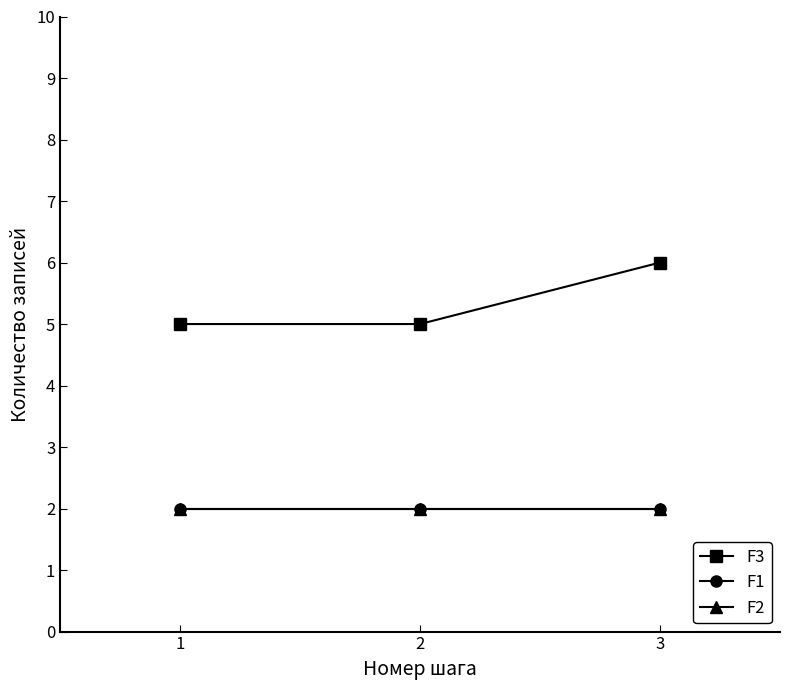

The value of F3 at 2 is 3. True or false?

False